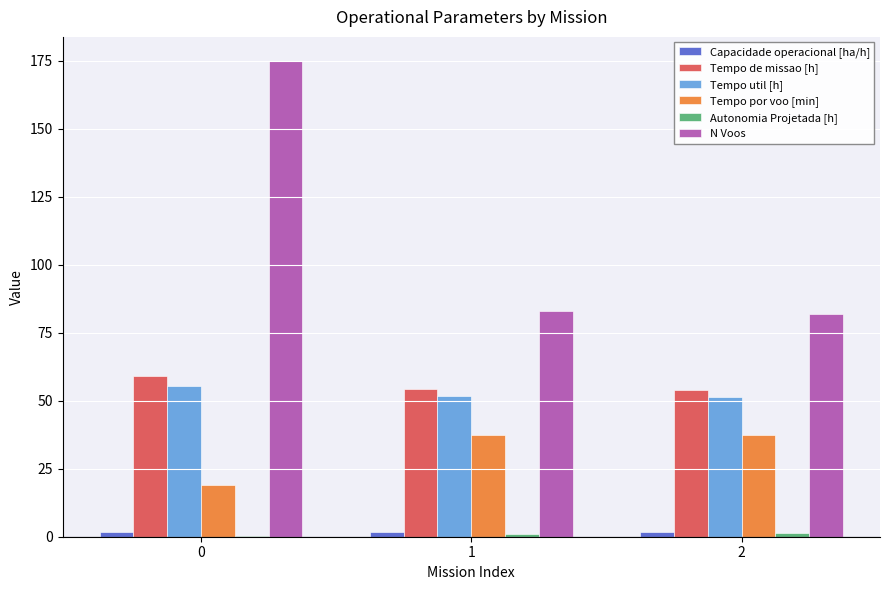

What is the maximum value for Tempo util [h]?

55.4